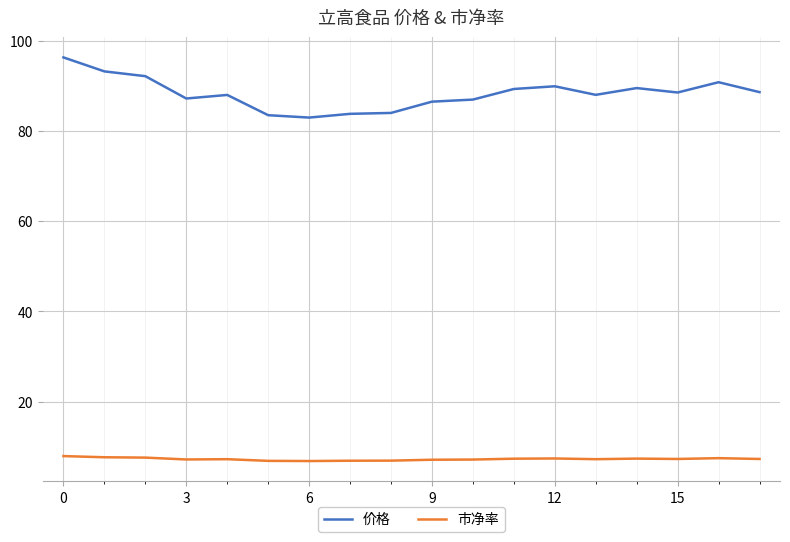

True or false: 市净率 and 价格 cross at least once.

False